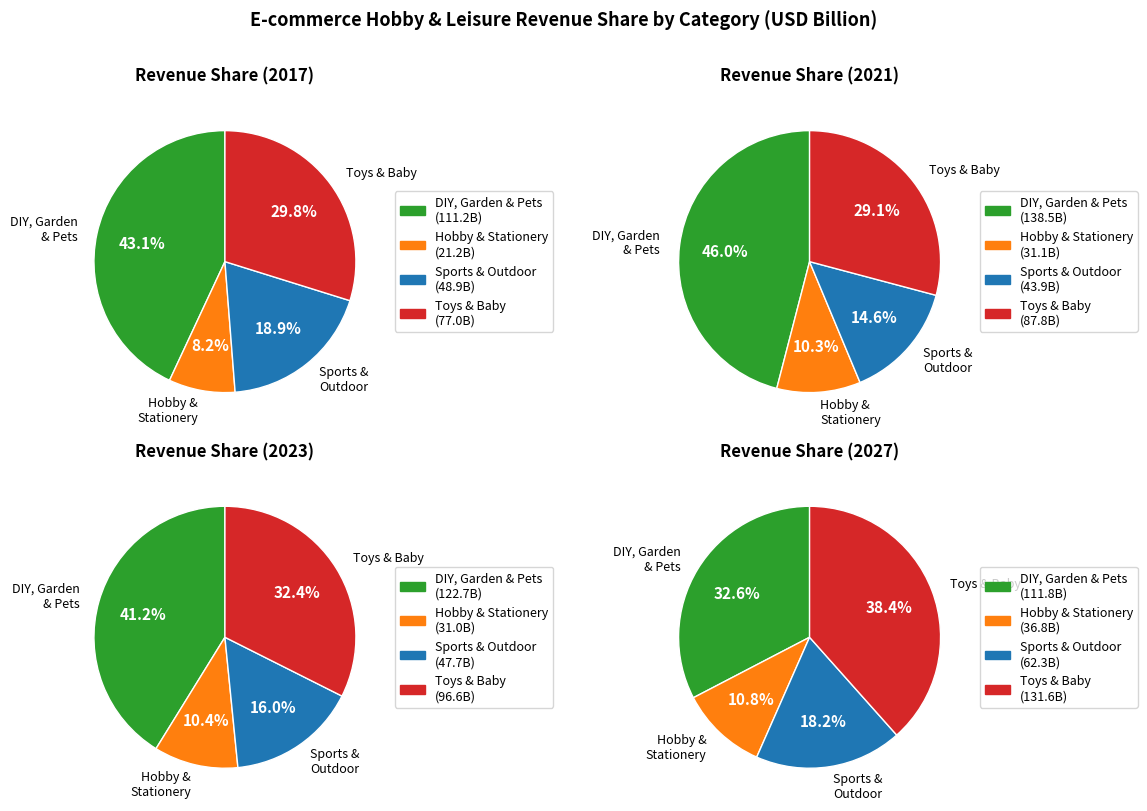

What percentage is NOT represented by Toys & Baby?

70.2%